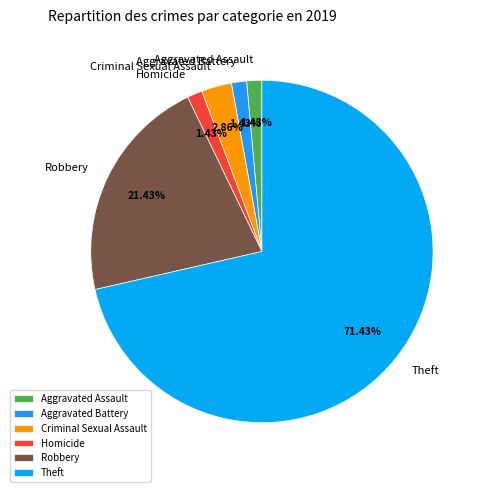

Approximately how many times larger is the value at Criminal Sexual Assault compared to Robbery?

0.1